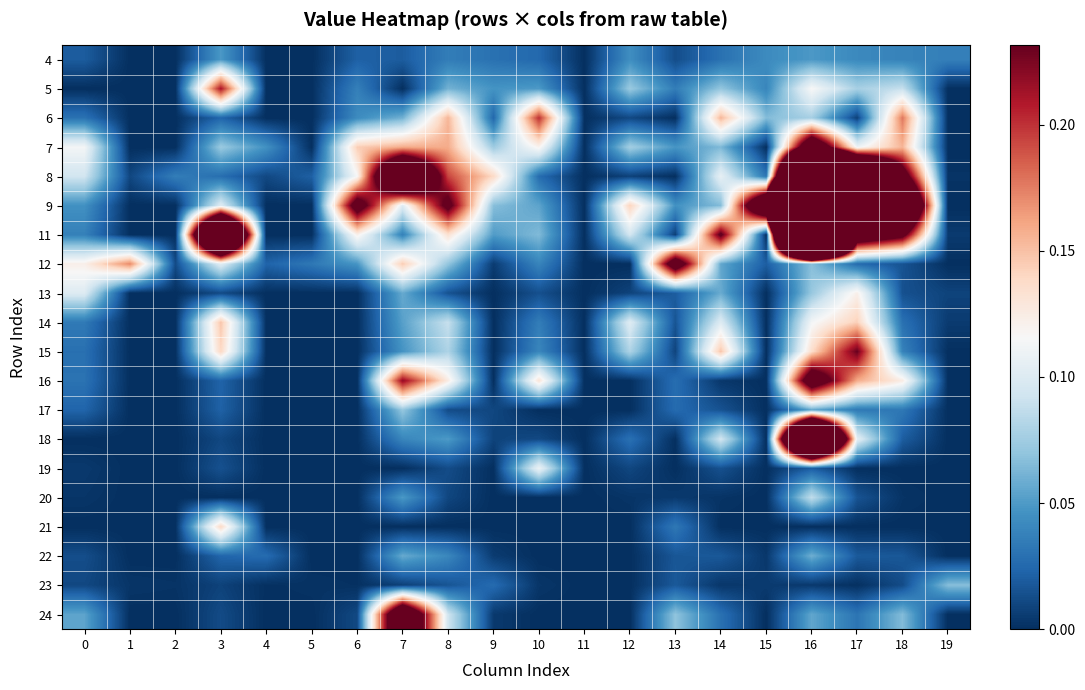

Count the number of categories in the chart.

20